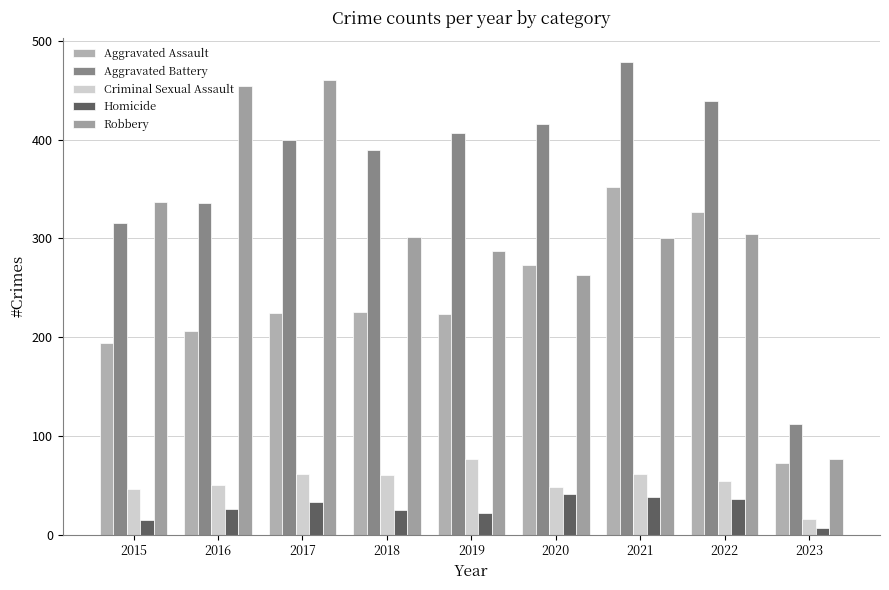

How many values in the Criminal Sexual Assault series are below 54?

4